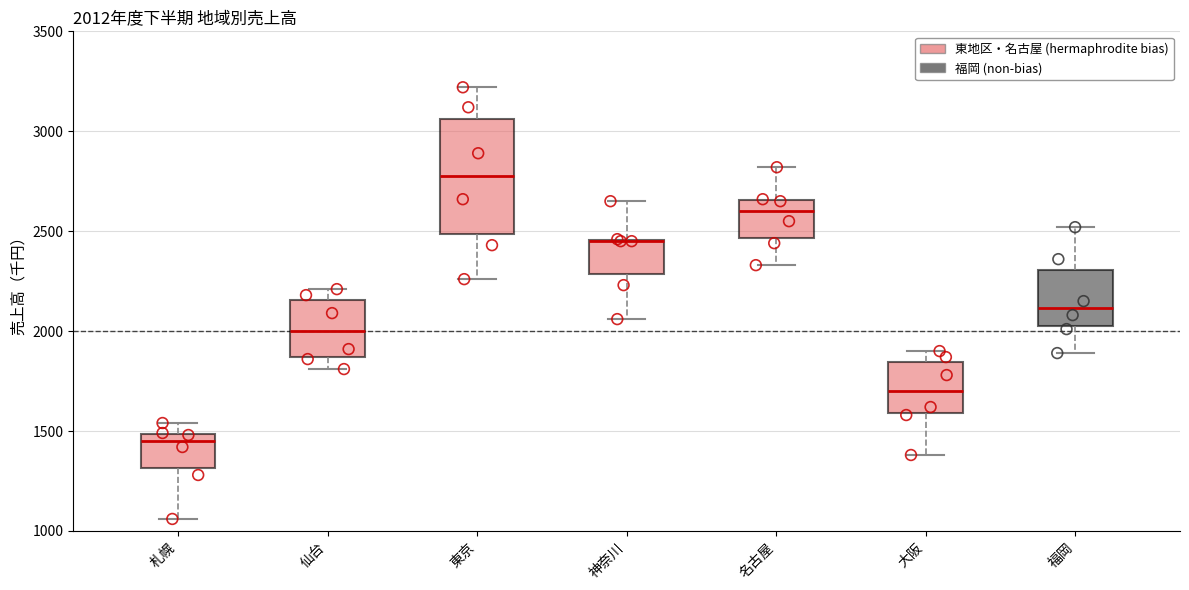

Which box is the tallest, from its lower edge to its upper edge?

東京